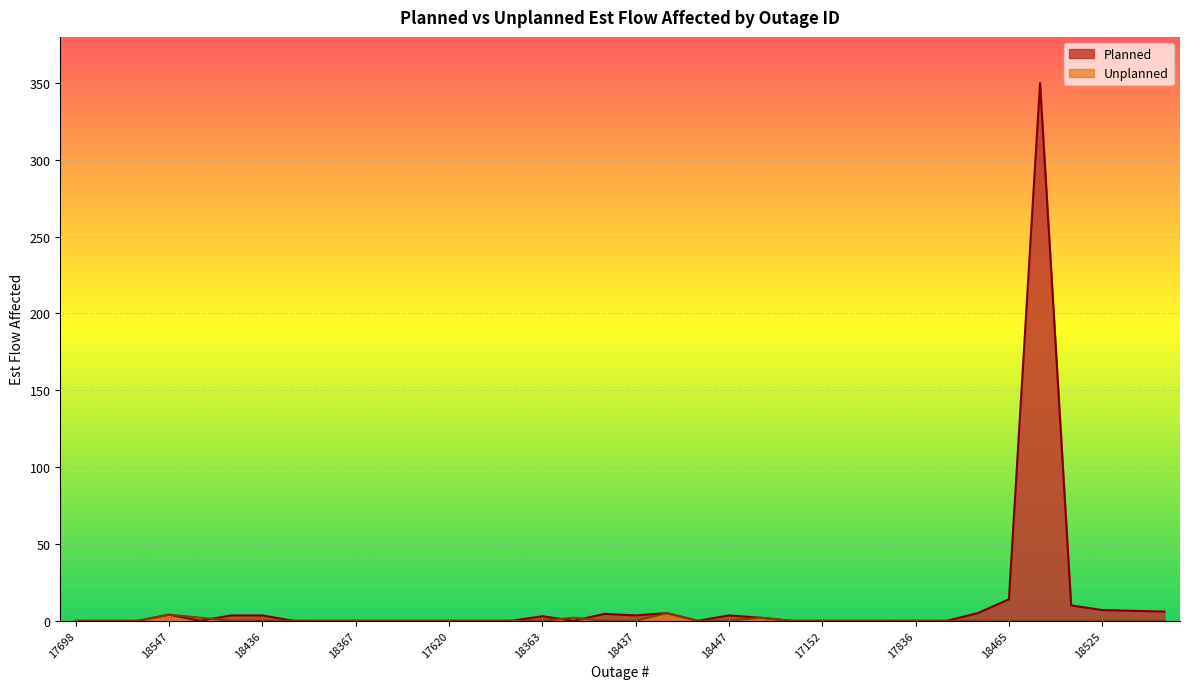

The Unplanned series shows 0.0 at 17698. True or false?

True